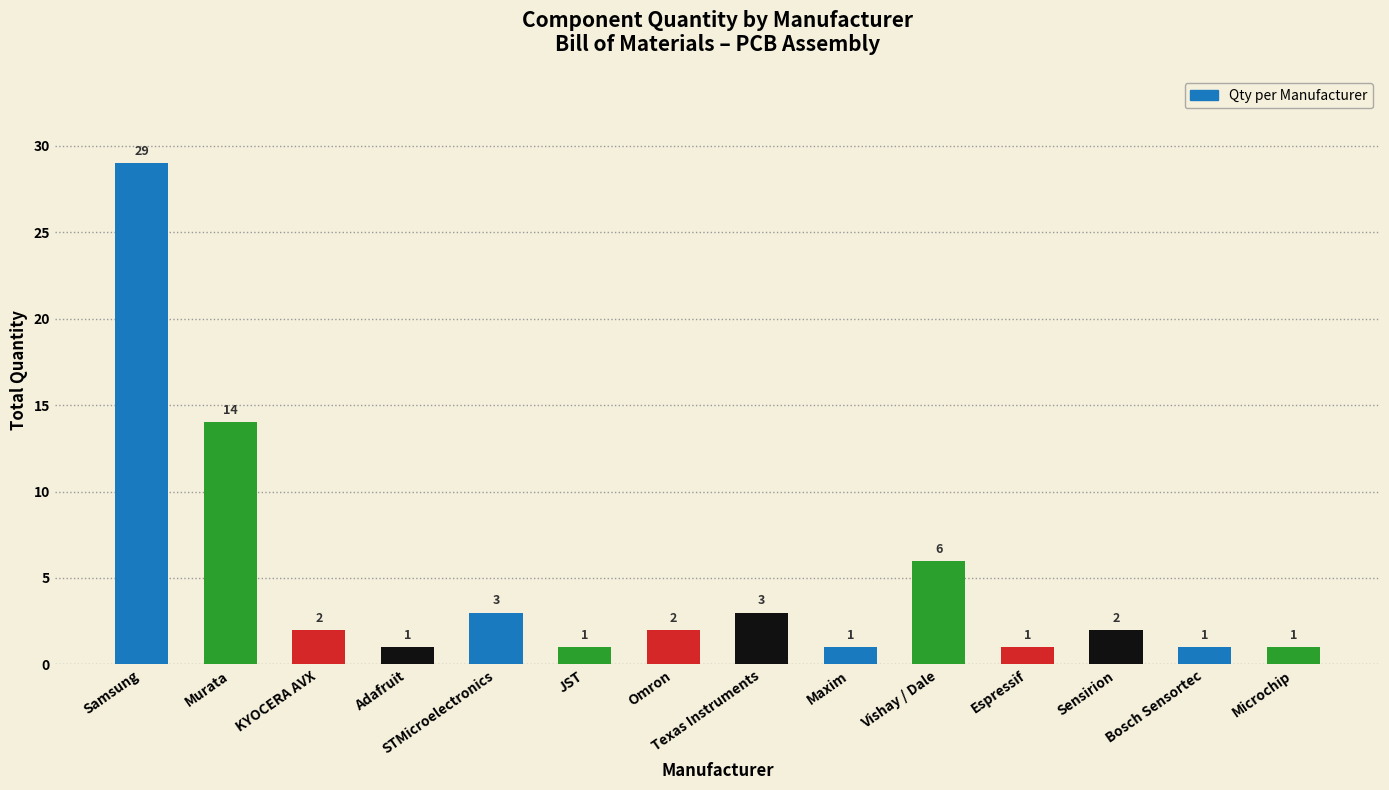

What is the label of the 9th bar from the left?

Maxim